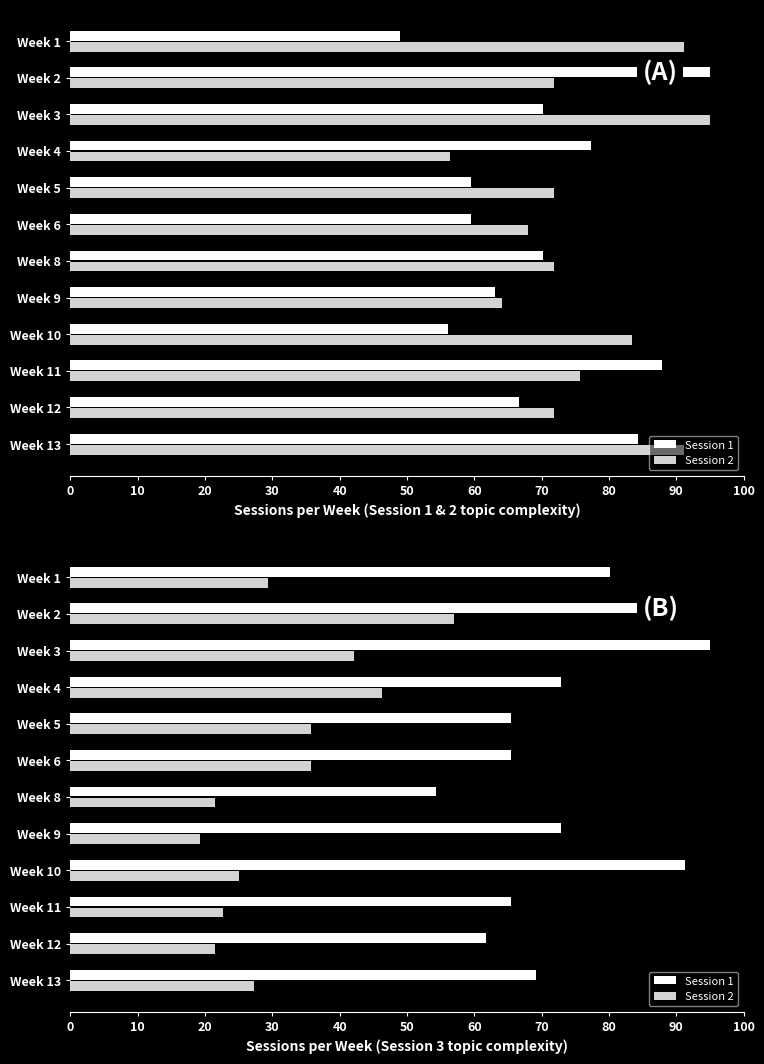

How many data points in Session 2 are less than 29?

6